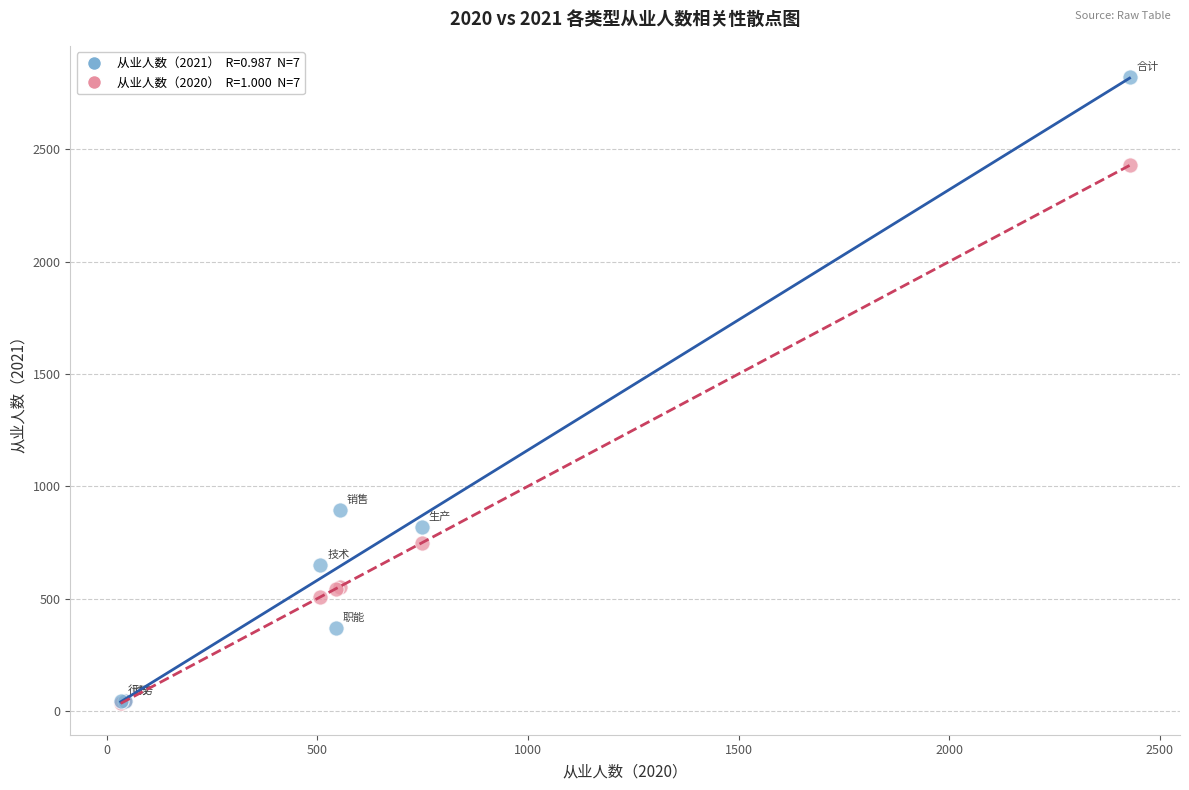

Across all series, what Y value is closest to 1427?

893